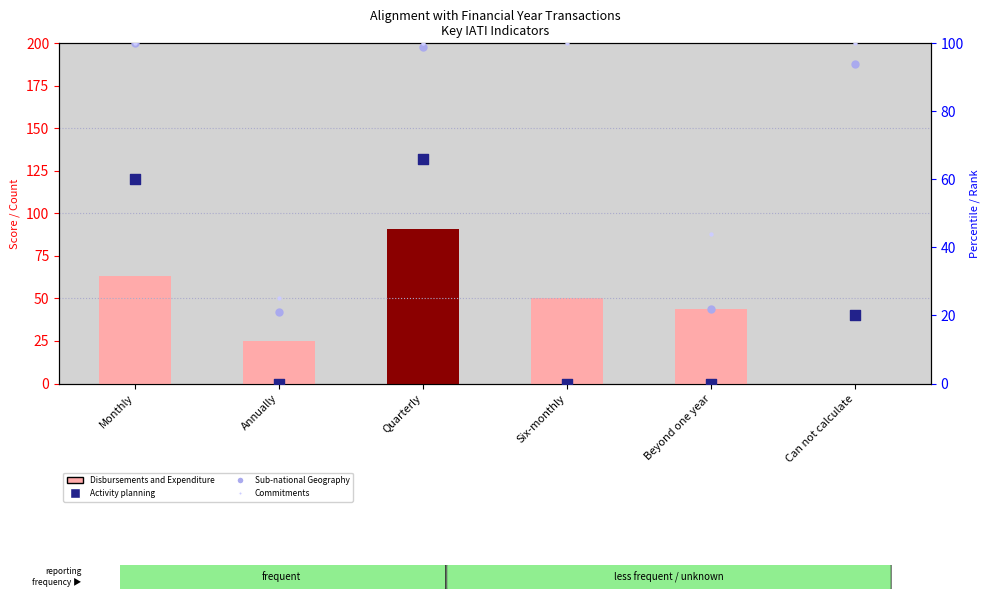

What is the total value across all series at Can not calculate?

214